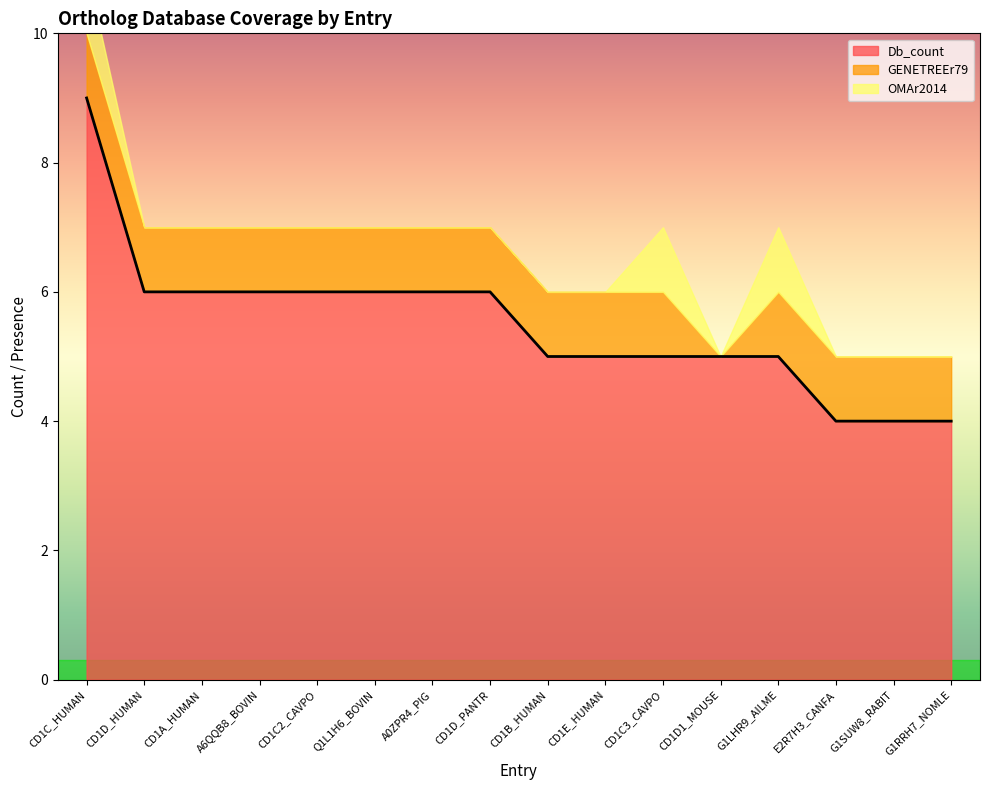

True or false: Db_count and OMAr2014 cross at least once.

False